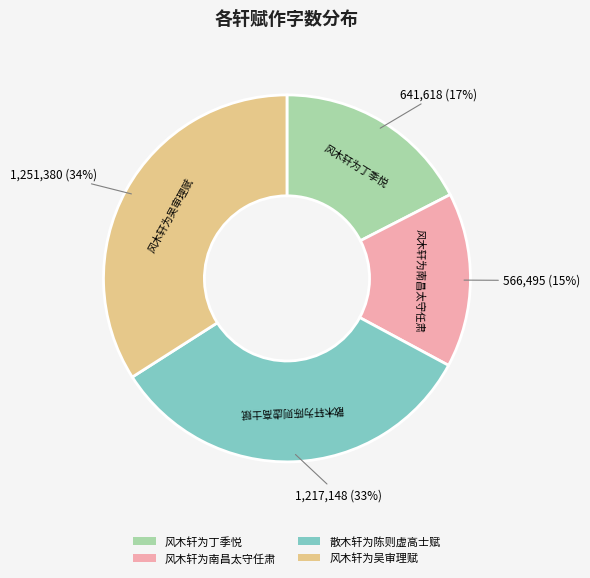

True or false: 风木轩为丁季悦 accounts for 17% of the total.

True